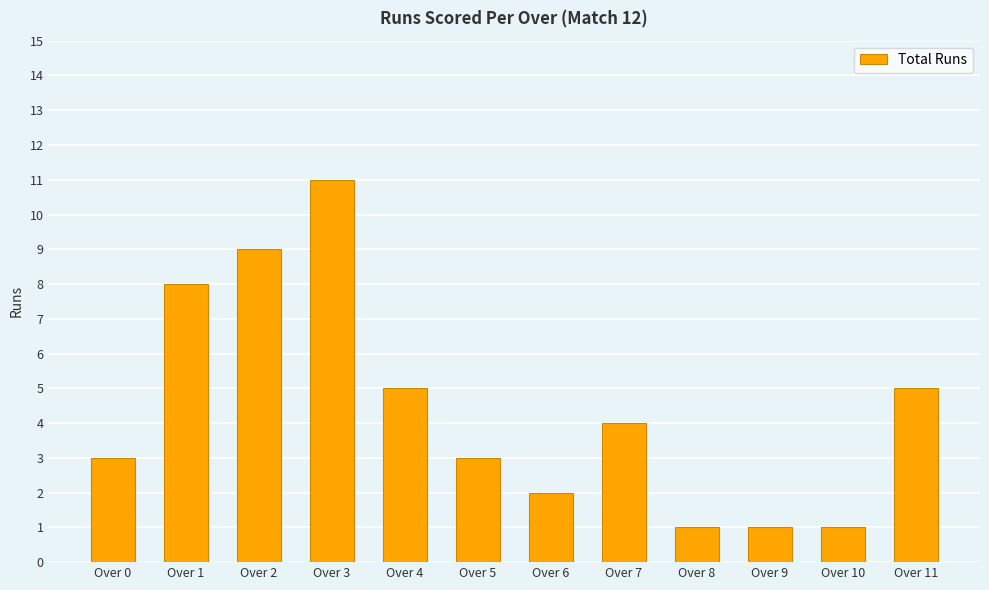

What is the average value?

4